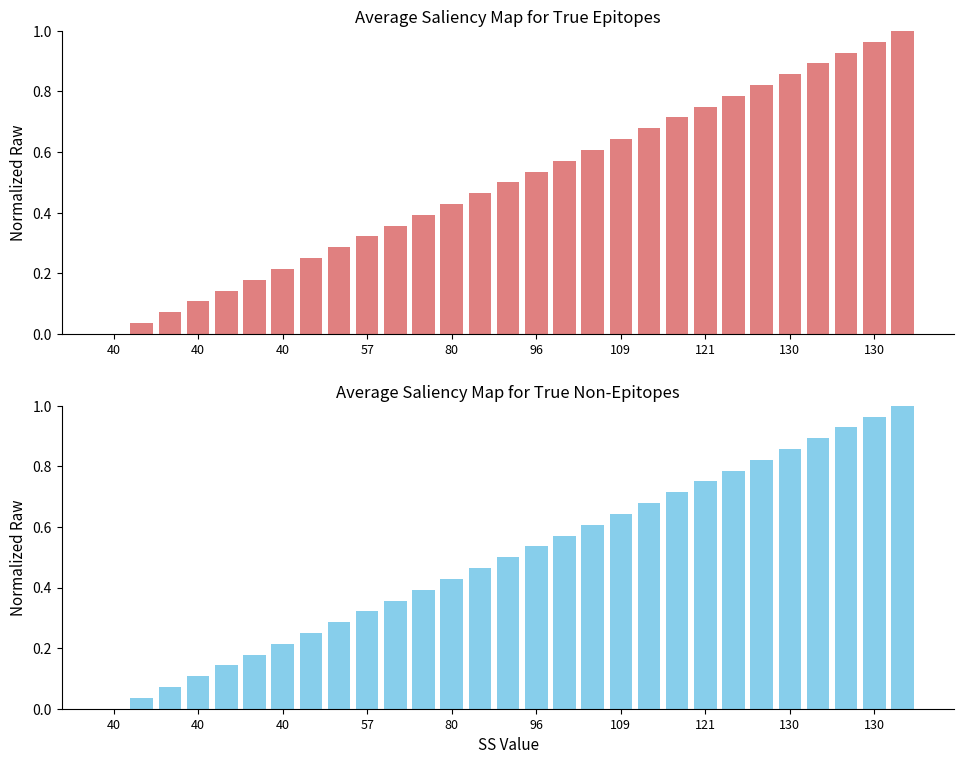

Which category has the highest value across all series?

28